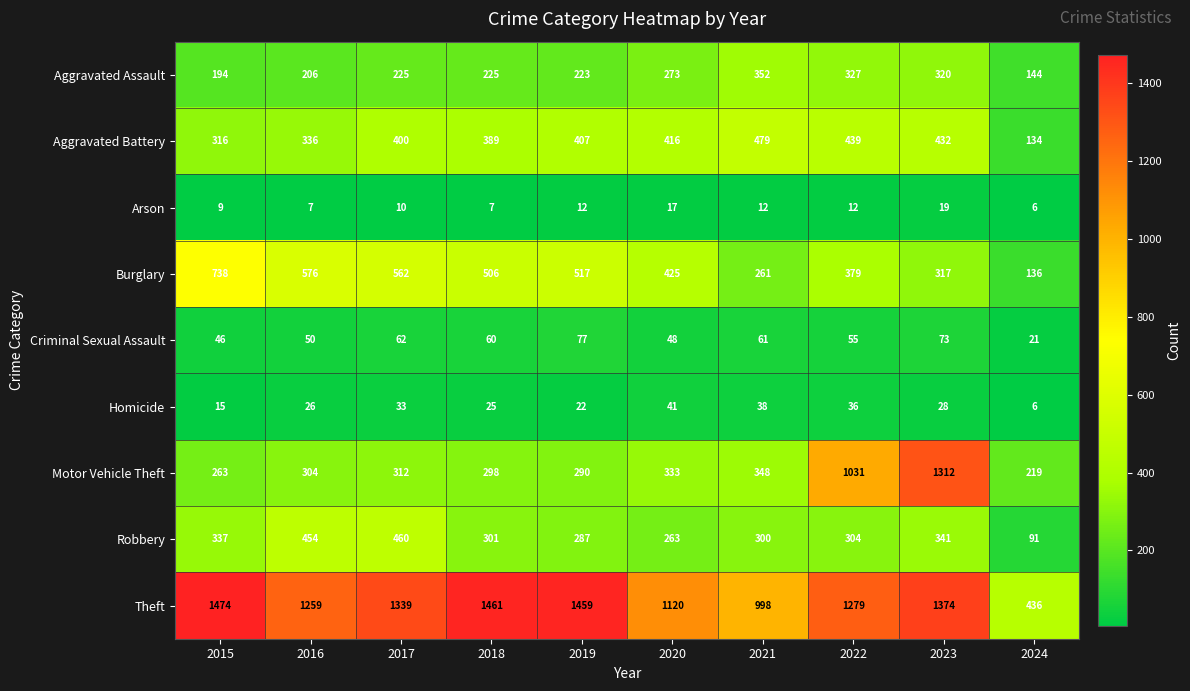

At which label does Theft first exceed 1339?

2015